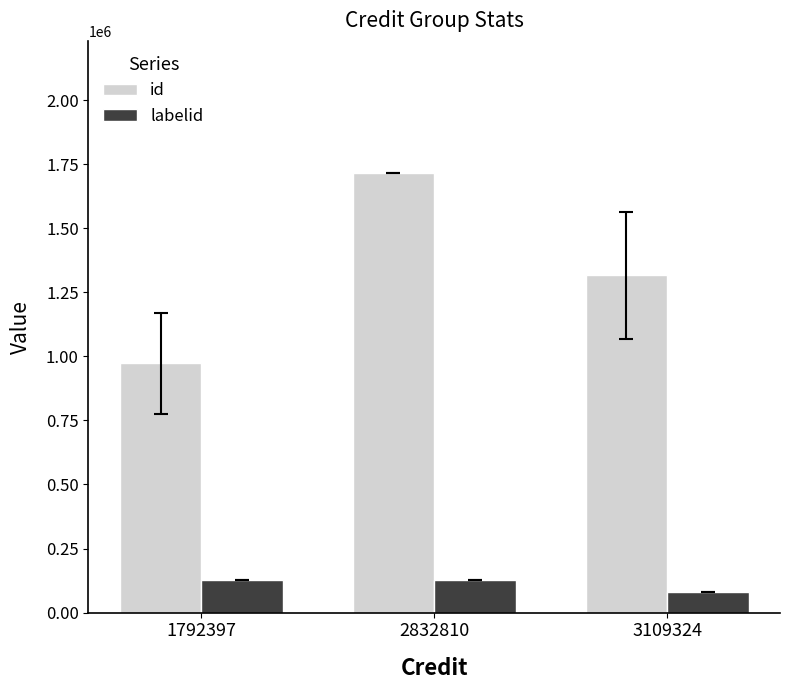

Which series has the largest range (max minus min)?

id